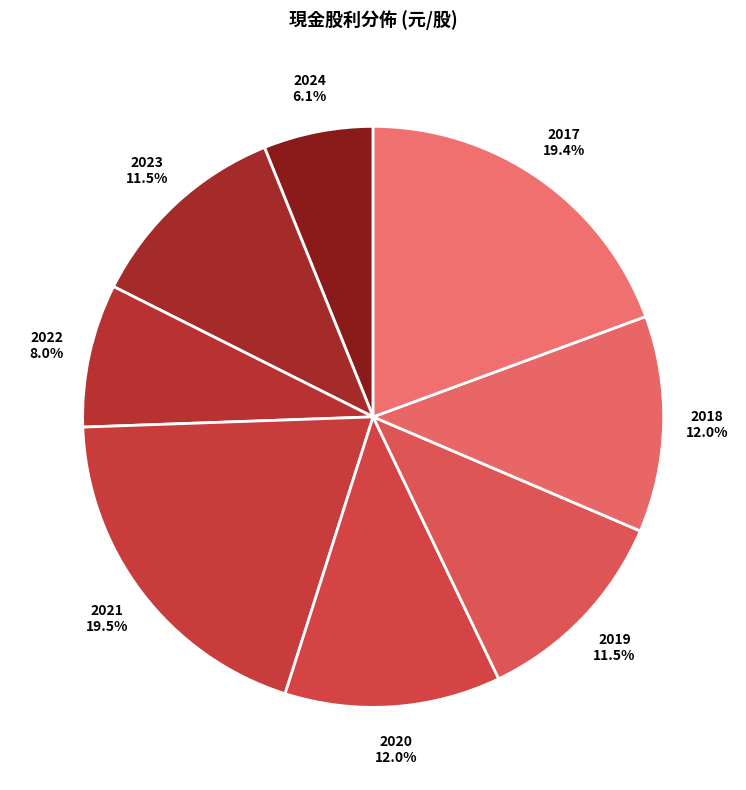

Is there a majority slice in this chart?

No